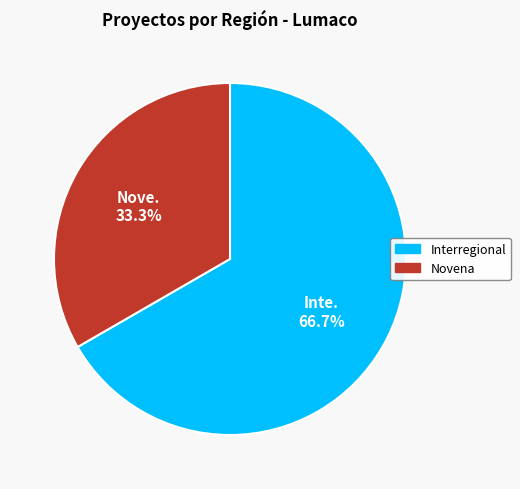

Does Interregional account for over 50% of the chart?

Yes